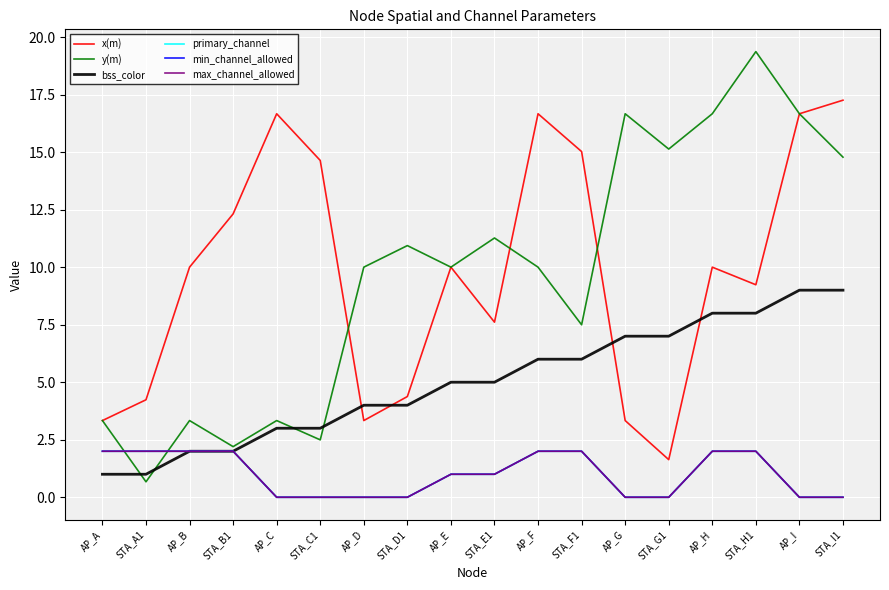

Is this an area chart (filled region under the line)?

No